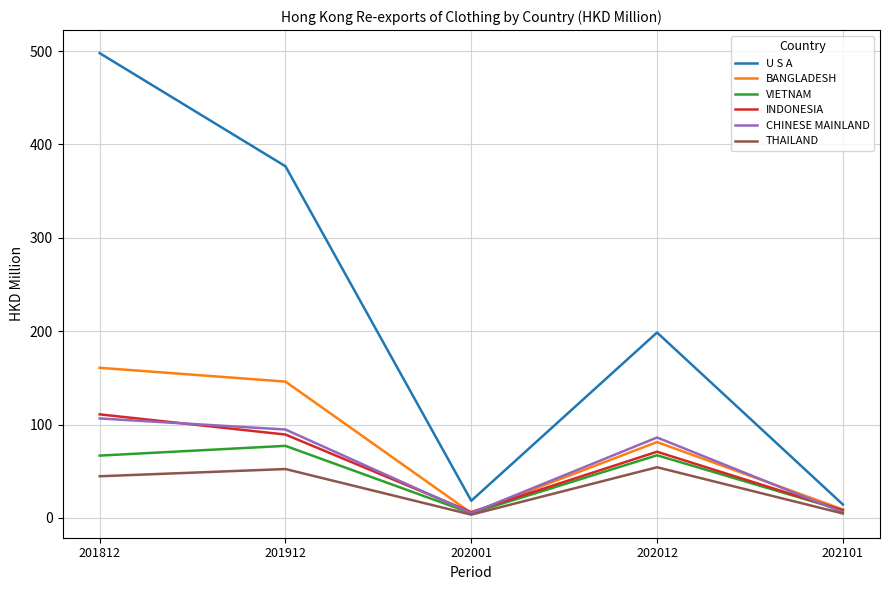

Rank the series by their maximum value, from highest to lowest.

U S A, BANGLADESH, INDONESIA, CHINESE MAINLAND, VIETNAM, THAILAND